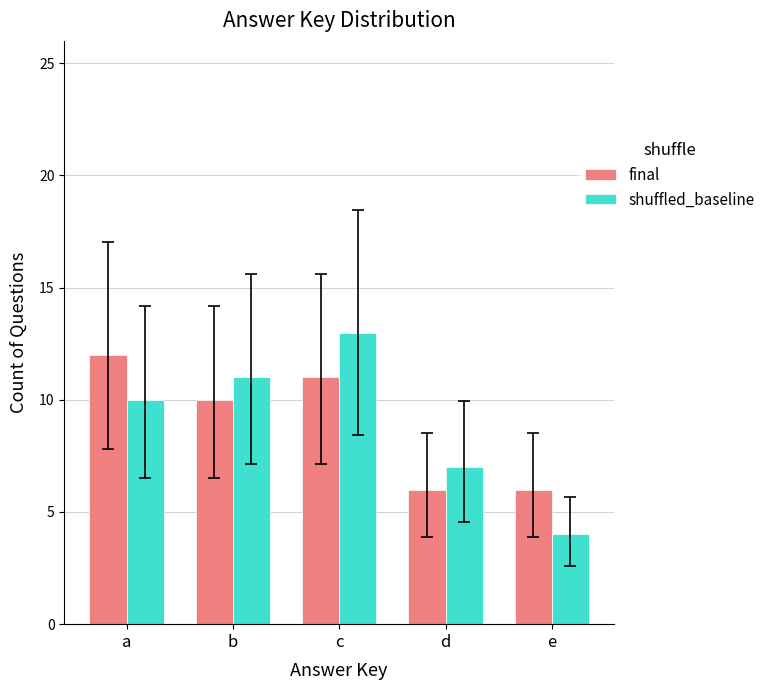

How many series are shown in this chart?

2